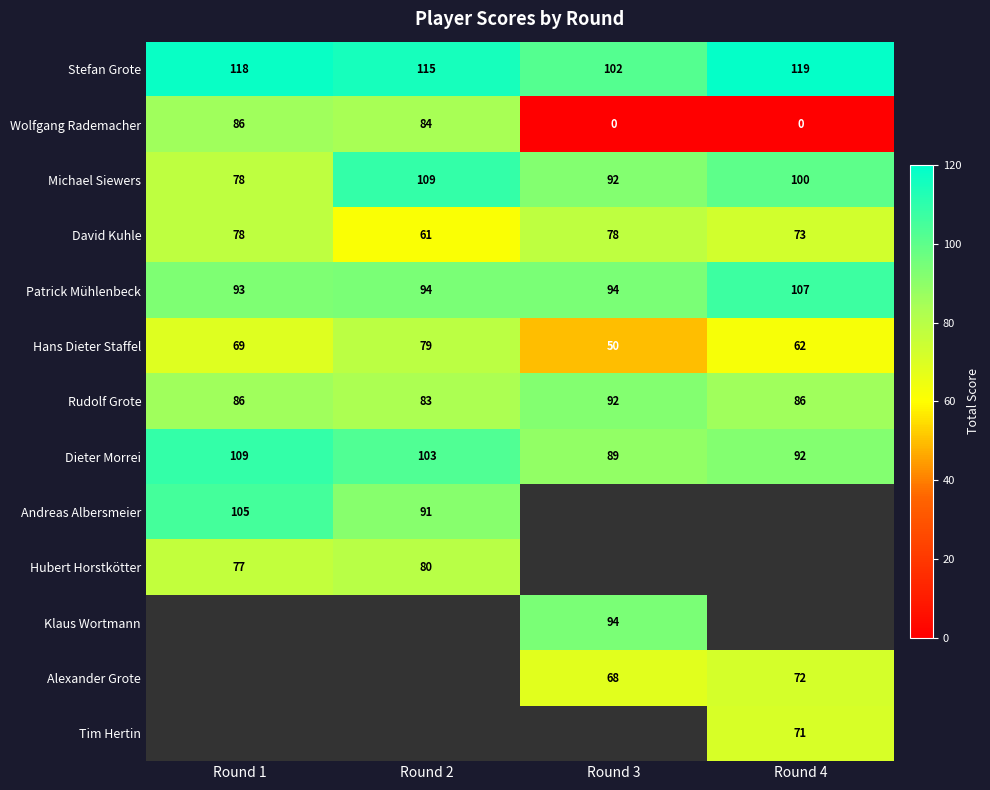

Count the David Kuhle values in the range 73 to 78.

3